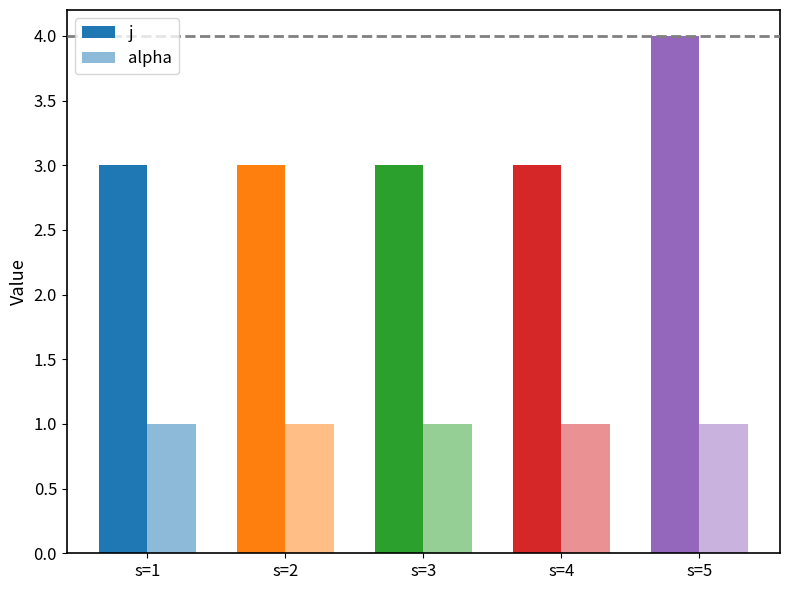

What value does the alpha series have at s=4?

1